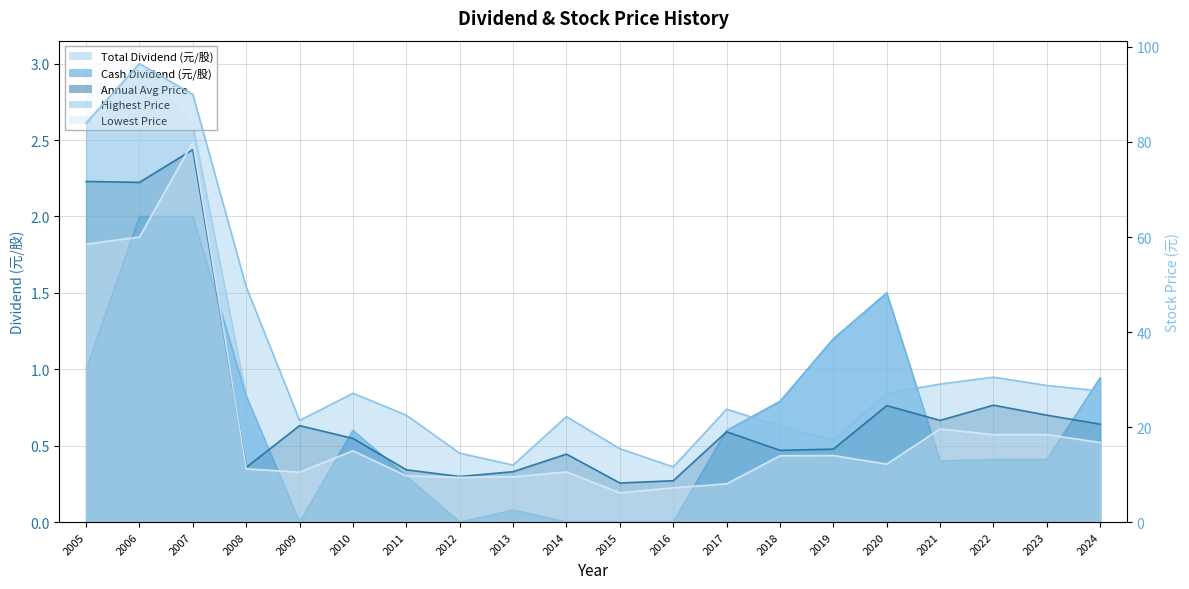

True or false: Lowest Price and Annual Avg Price cross at least once.

True